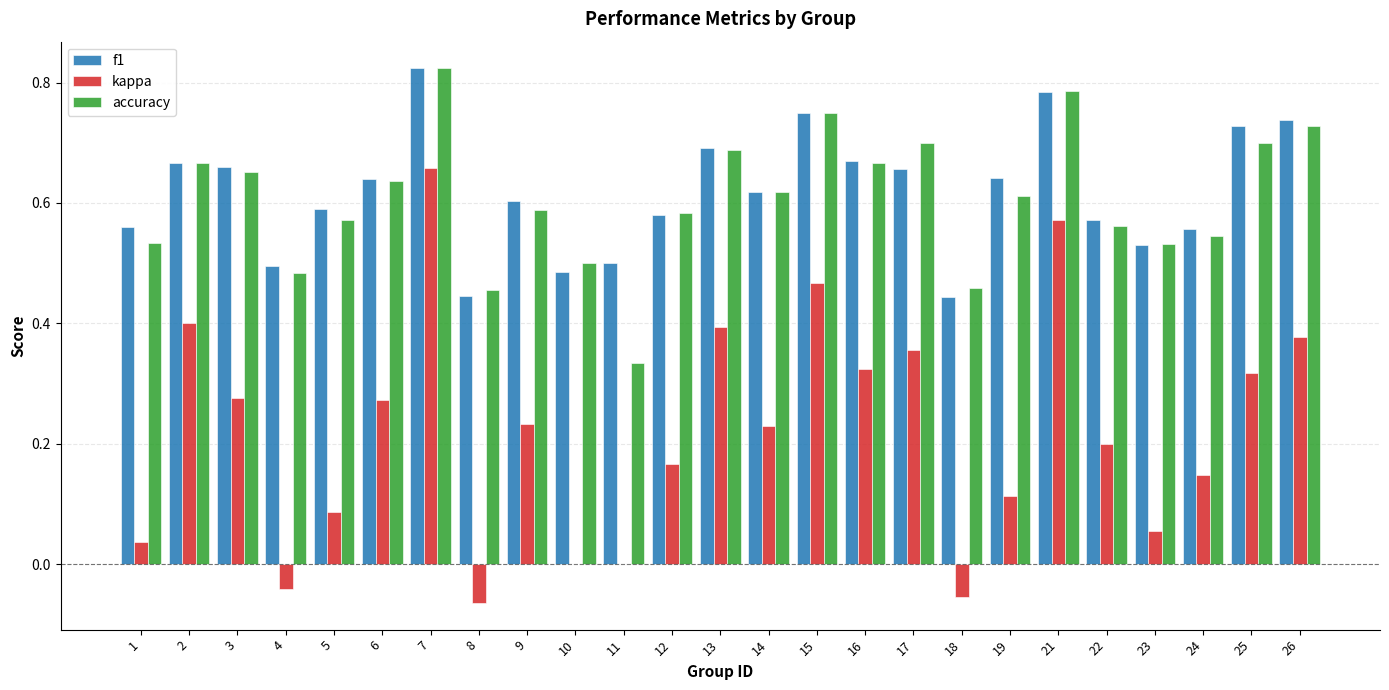

What are all the series names shown in the legend?

f1, kappa, accuracy